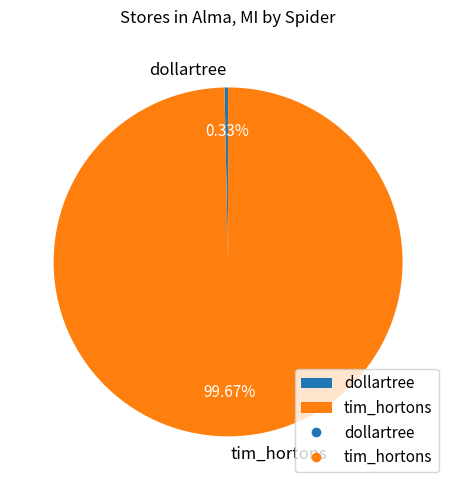

Between dollartree and tim_hortons, which is larger?

tim_hortons